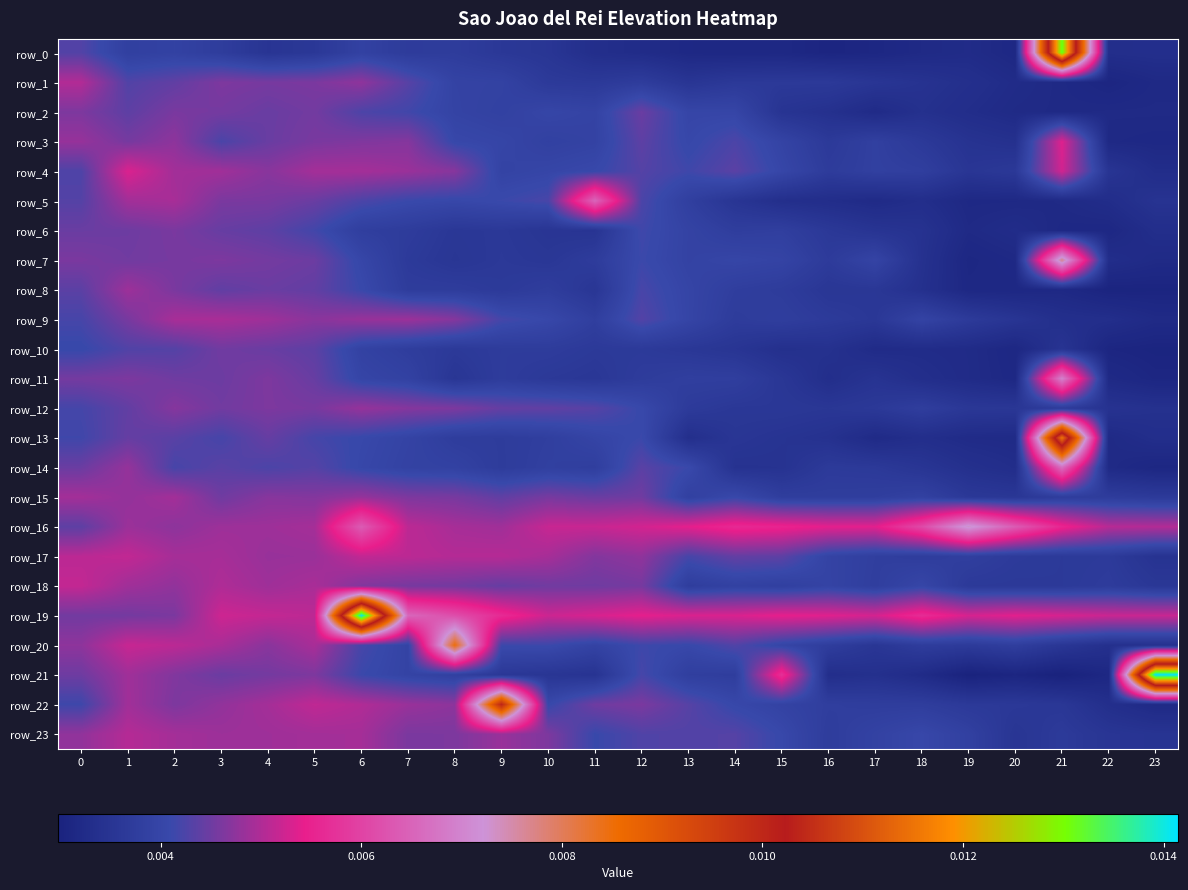

Which series has the largest total across all categories?

row_19